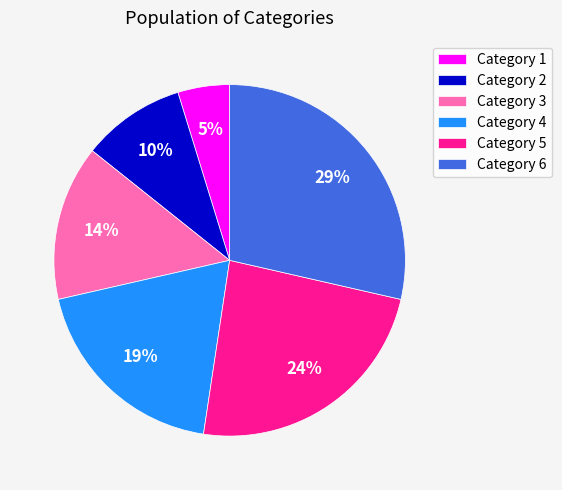

Do Category 4 and Category 1 together represent more than half of the pie?

No